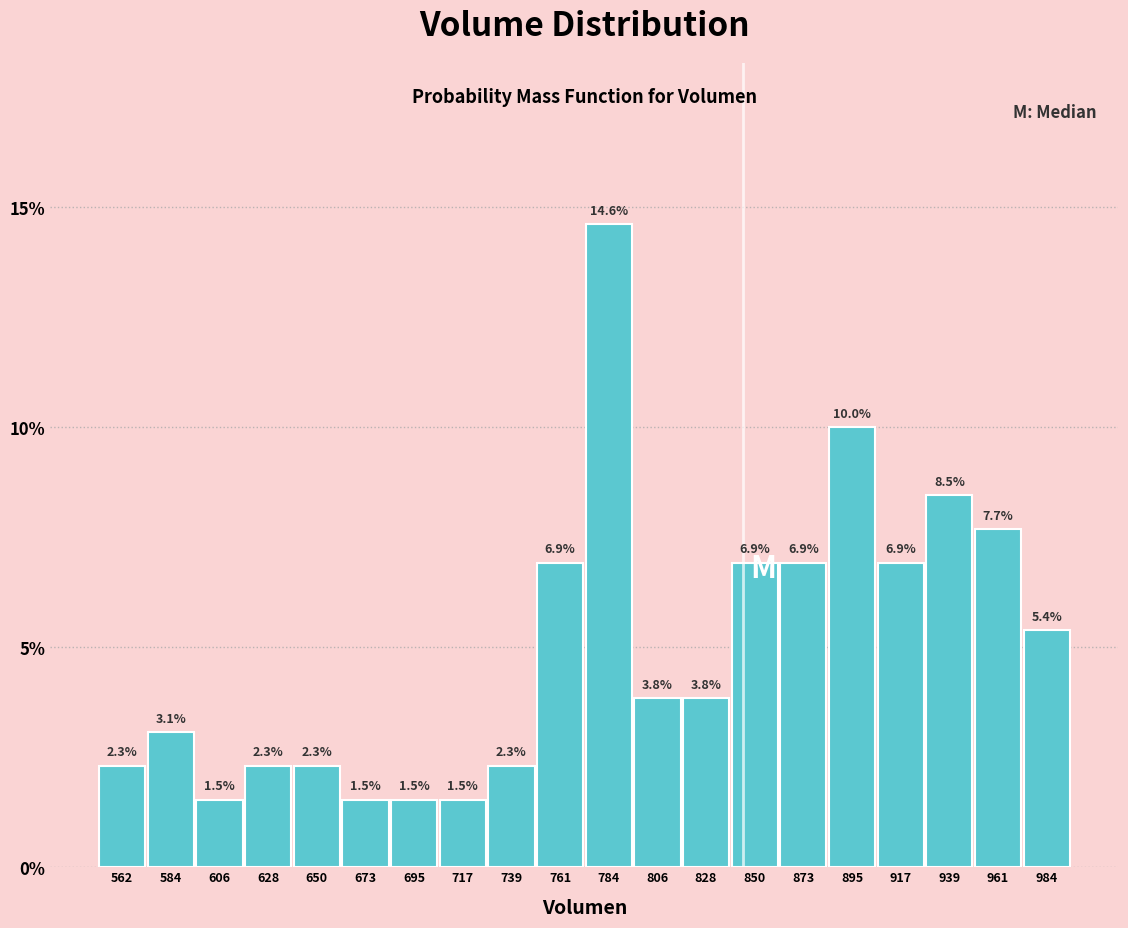

How tall is the bar that spans 795 to 820 on the x-axis? The bar edges are not printed on the chart, so give them approximately, as read against the axis.

3.8